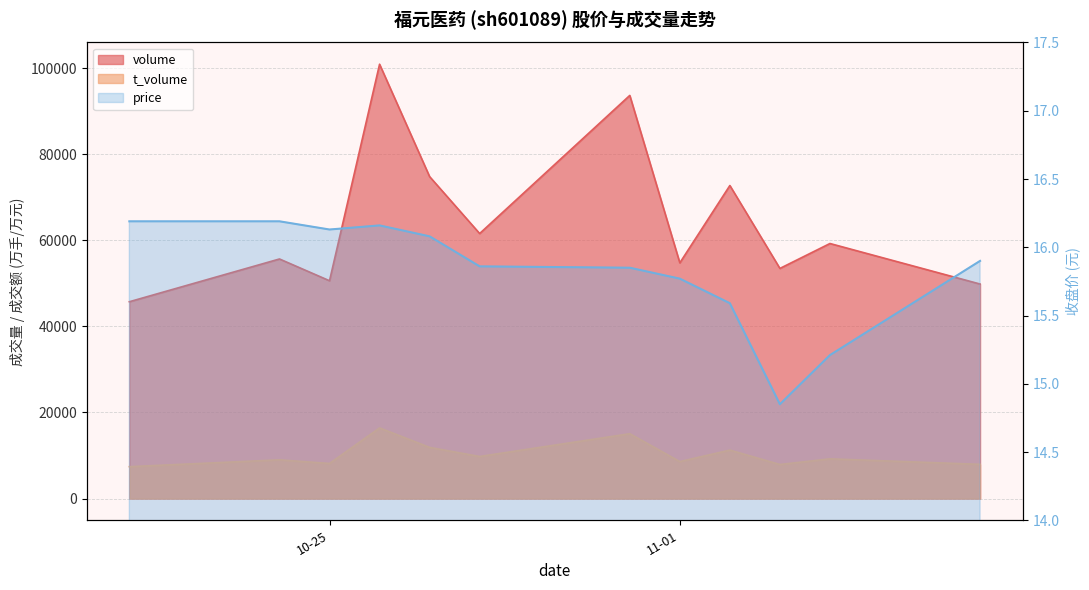

True or false: volume and t_volume intersect in this chart.

False